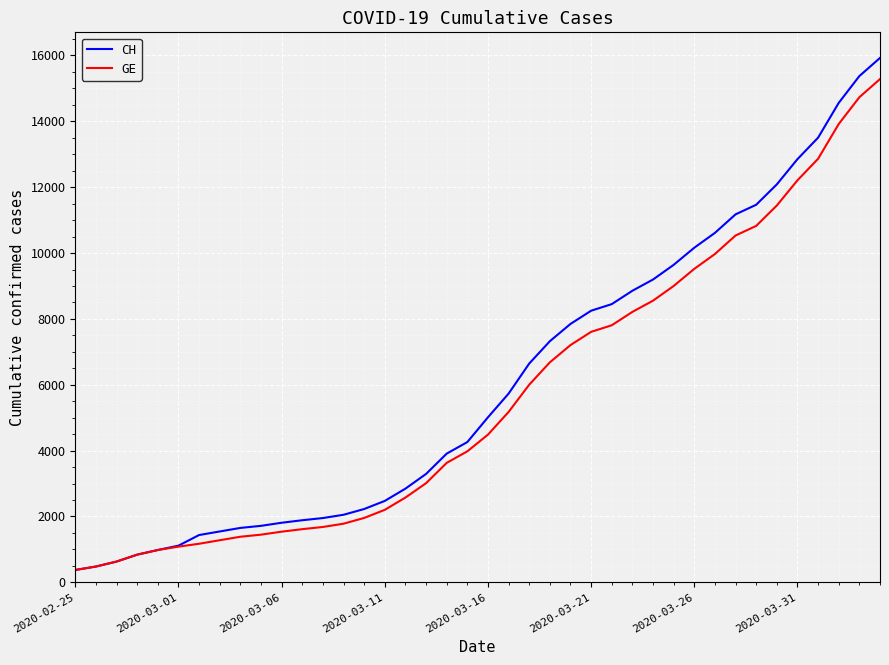

Which series has the largest range (max minus min)?

CH